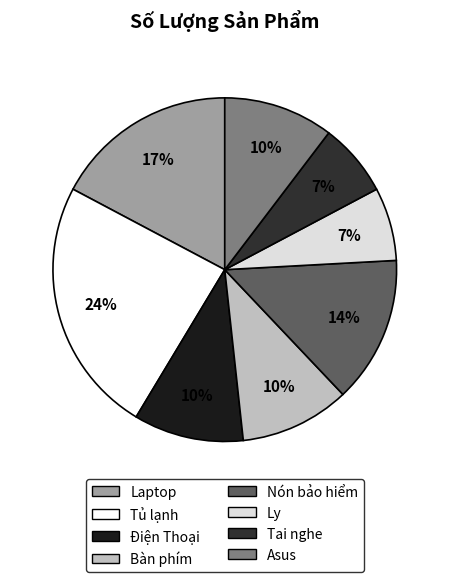

To the nearest percent, what percentage of the pie is Bàn phím?

10%